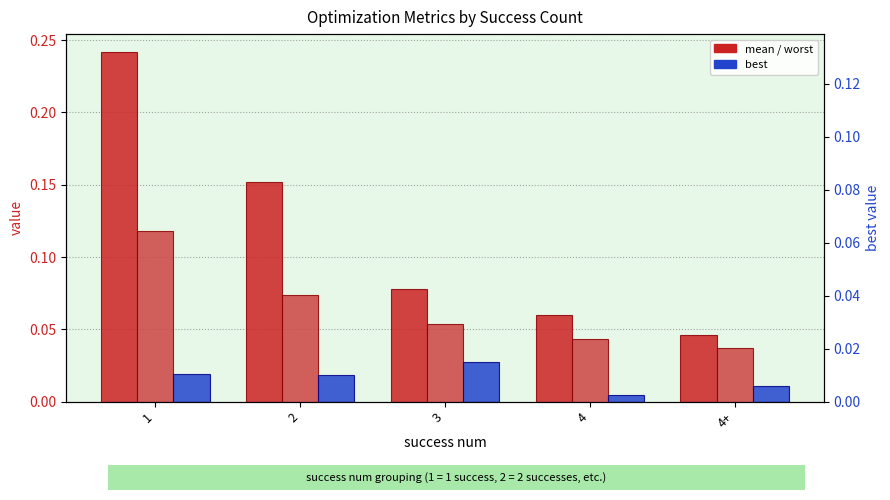

Which label corresponds to the largest value in the chart?

1